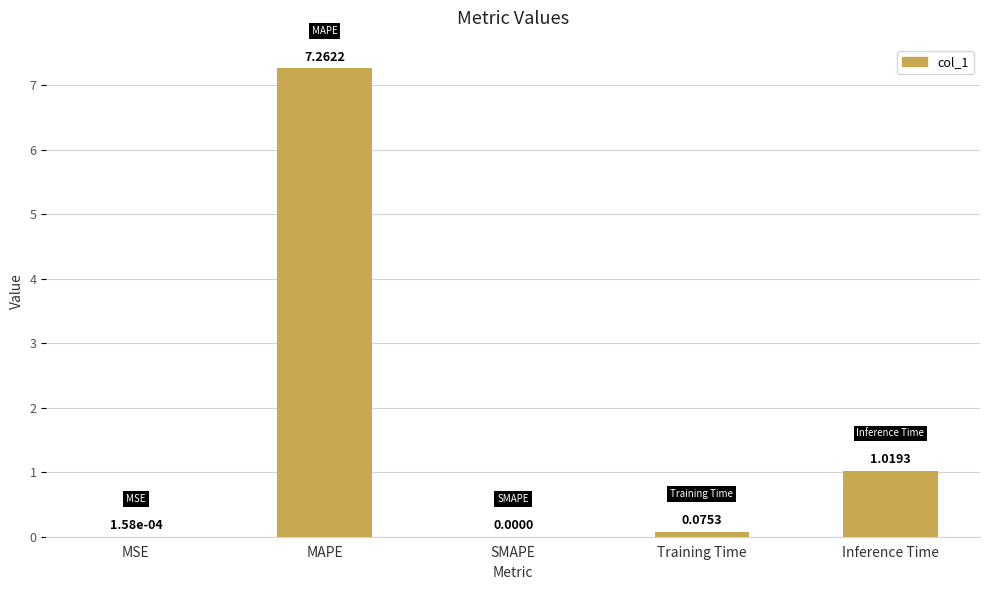

Where is the data nearest to the value 3?

Inference Time